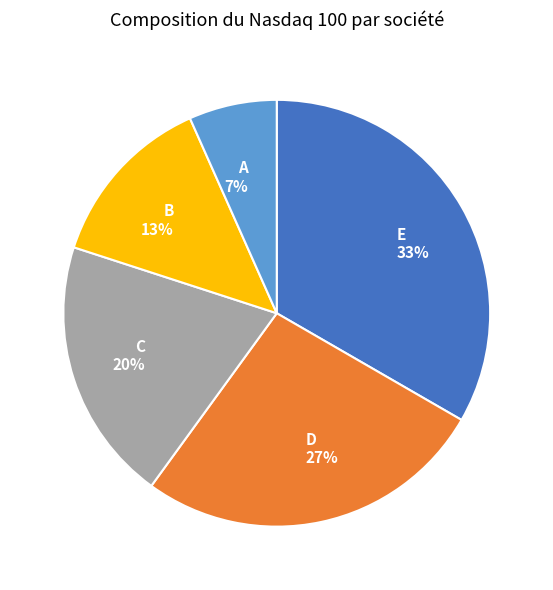

To the nearest percent, what is the average slice percentage?

20%